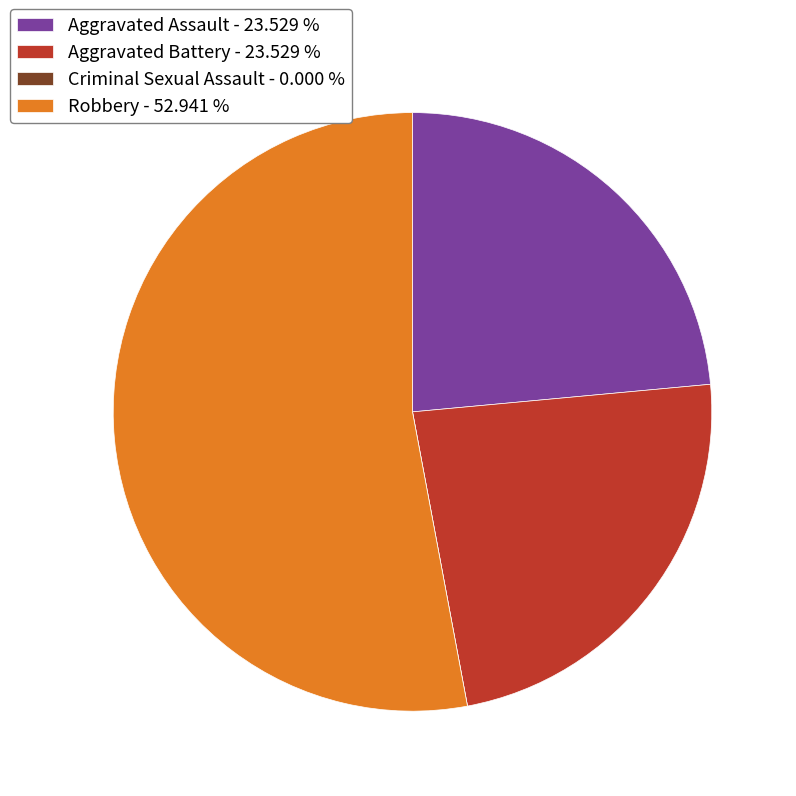

Which category accounts for the majority?

Robbery